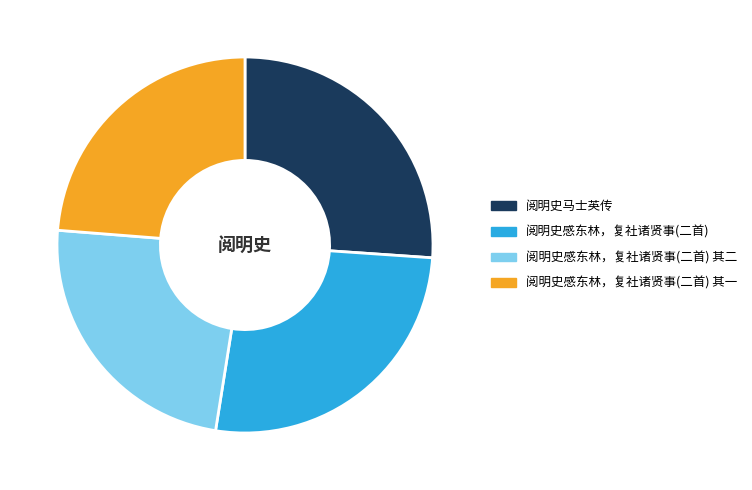

Combined, do 阅明史感东林，复社诸贤事(二首) and 阅明史马士英传 account for over 50%?

Yes